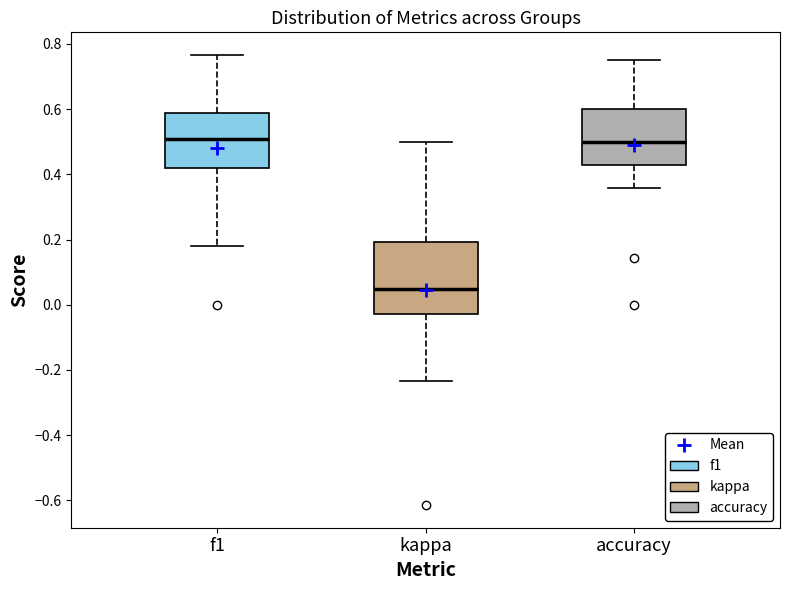

Reading left to right, read every box against the y-axis: the position of its median line, the range the box covers, and the ends of its whiskers. The values are not printed on the chart, so give them approximately, as read against the axis.

f1: median 0.50, box 0.42 to 0.58, whiskers 0.18 to 0.76
kappa: median 0.04, box -0.02 to 0.20, whiskers -0.24 to 0.50
accuracy: median 0.50, box 0.42 to 0.60, whiskers 0.36 to 0.76